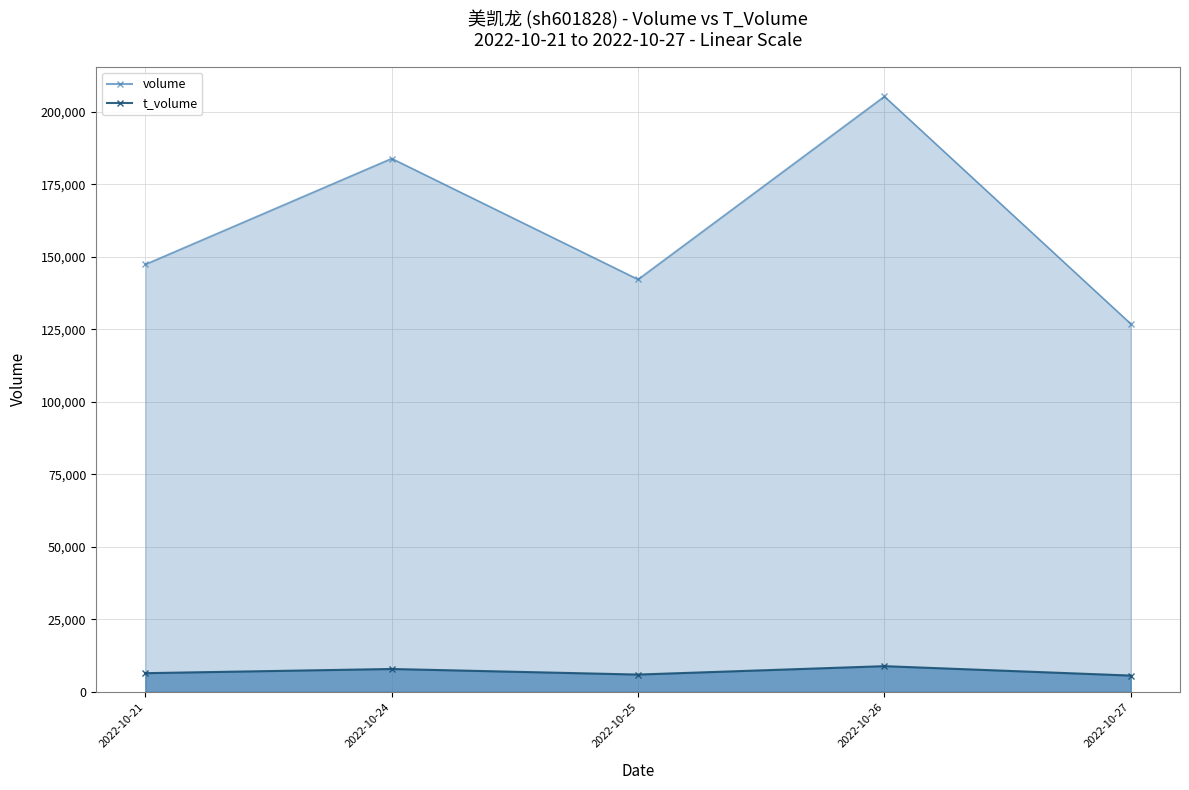

Rank the categories by volume value from lowest to highest.

2022-10-27, 2022-10-25, 2022-10-21, 2022-10-24, 2022-10-26